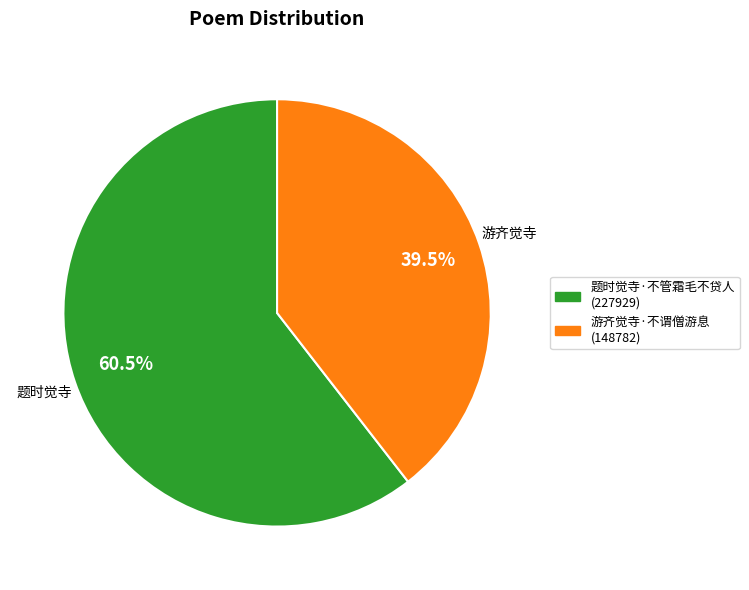

Does 游齐觉寺·不谓僧游息 account for over 50% of the chart?

No